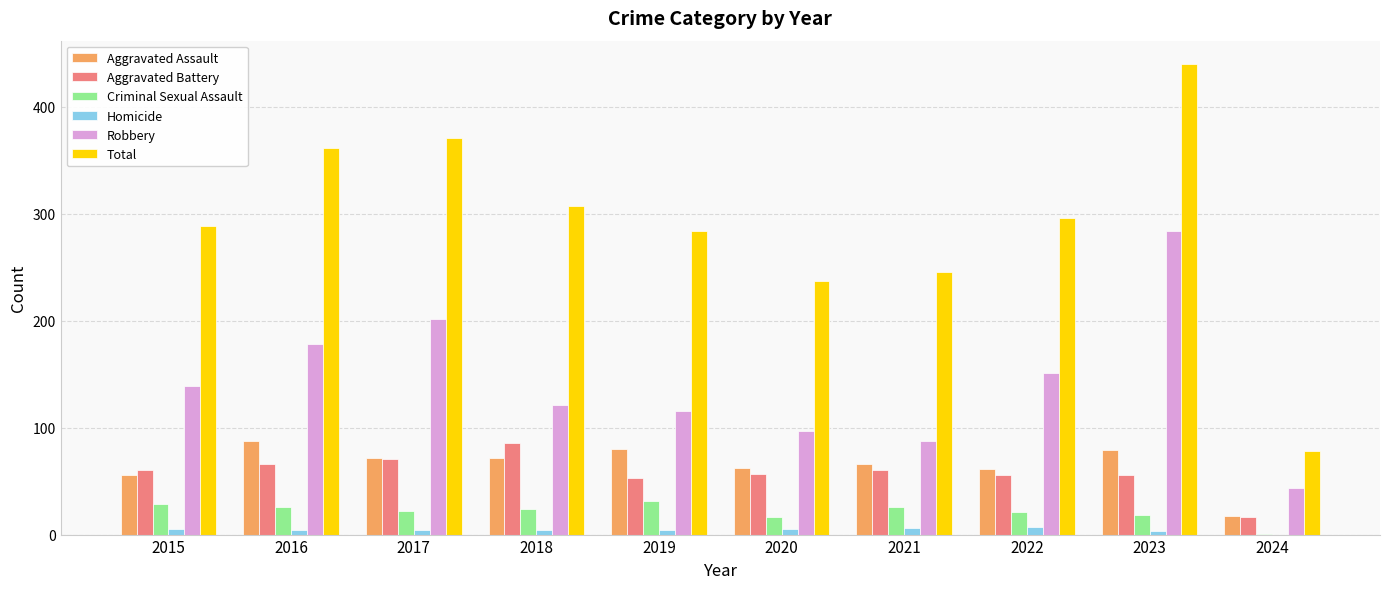

What is the maximum value for Criminal Sexual Assault?

31